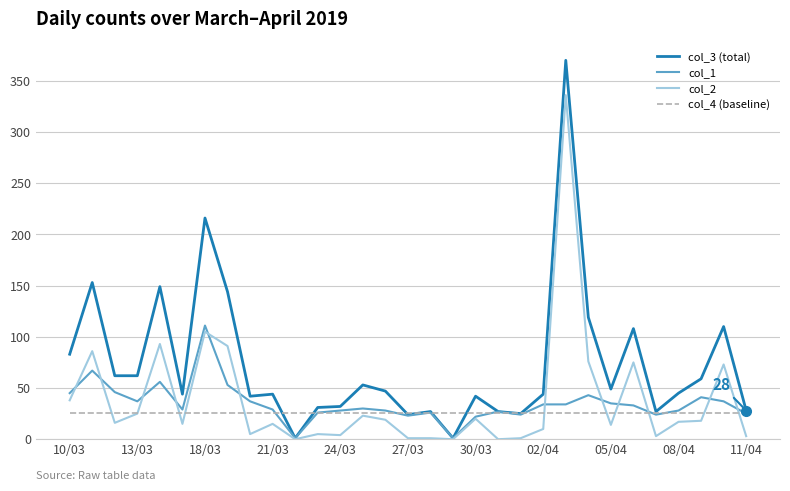

What is the highest value of the col_2 series?

336